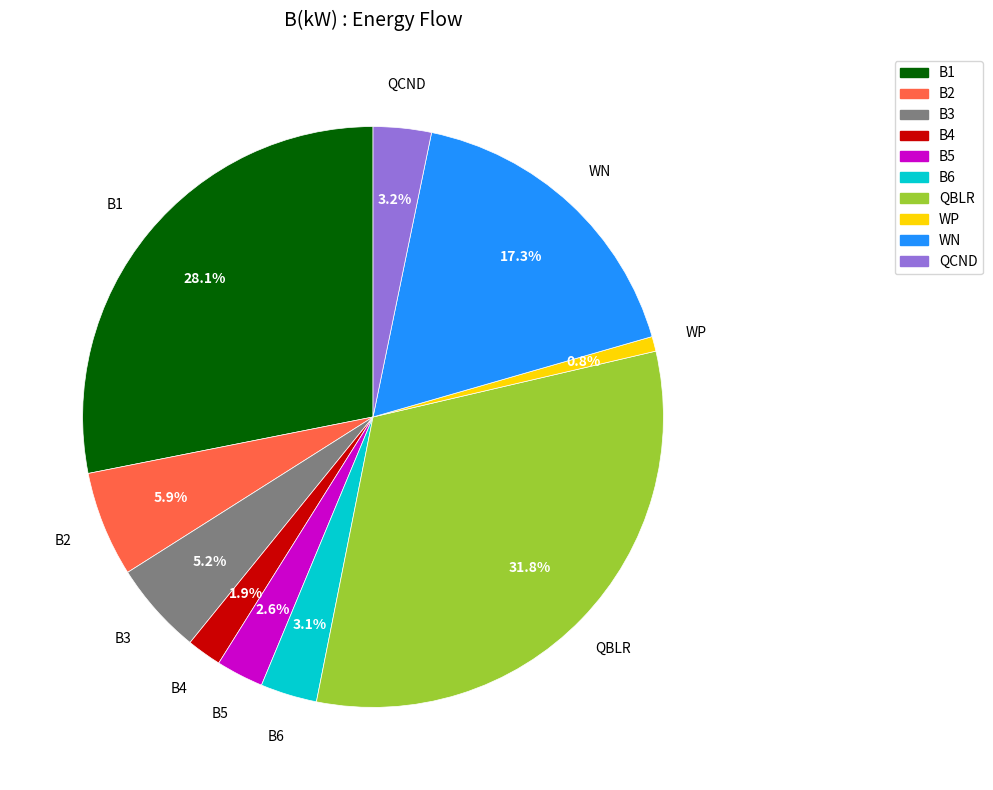

Which has a higher value, B4 or QCND?

QCND